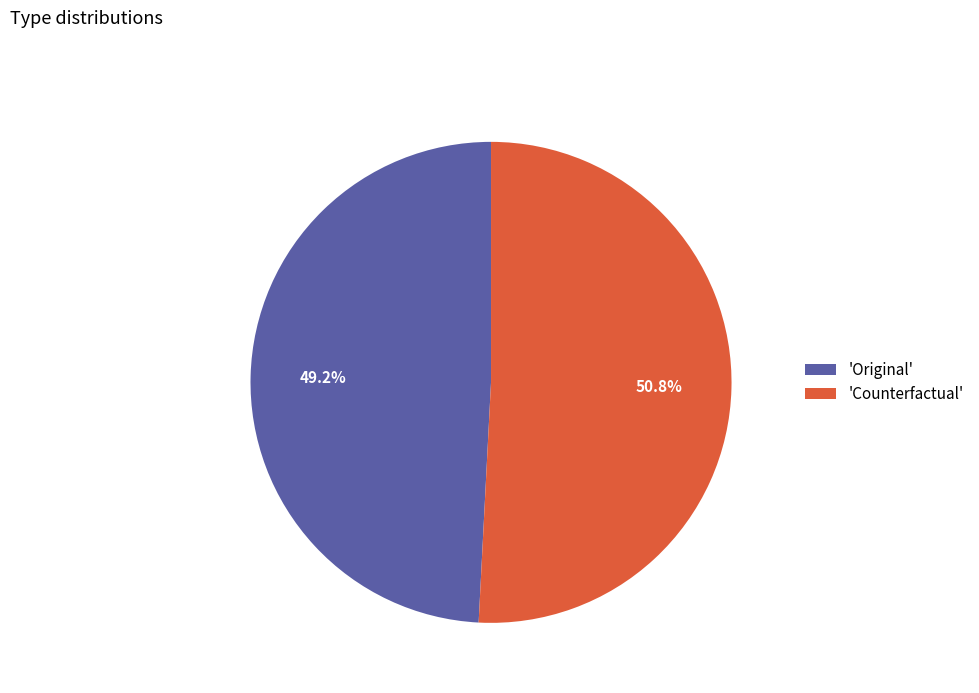

What is the majority slice?

'Counterfactual'